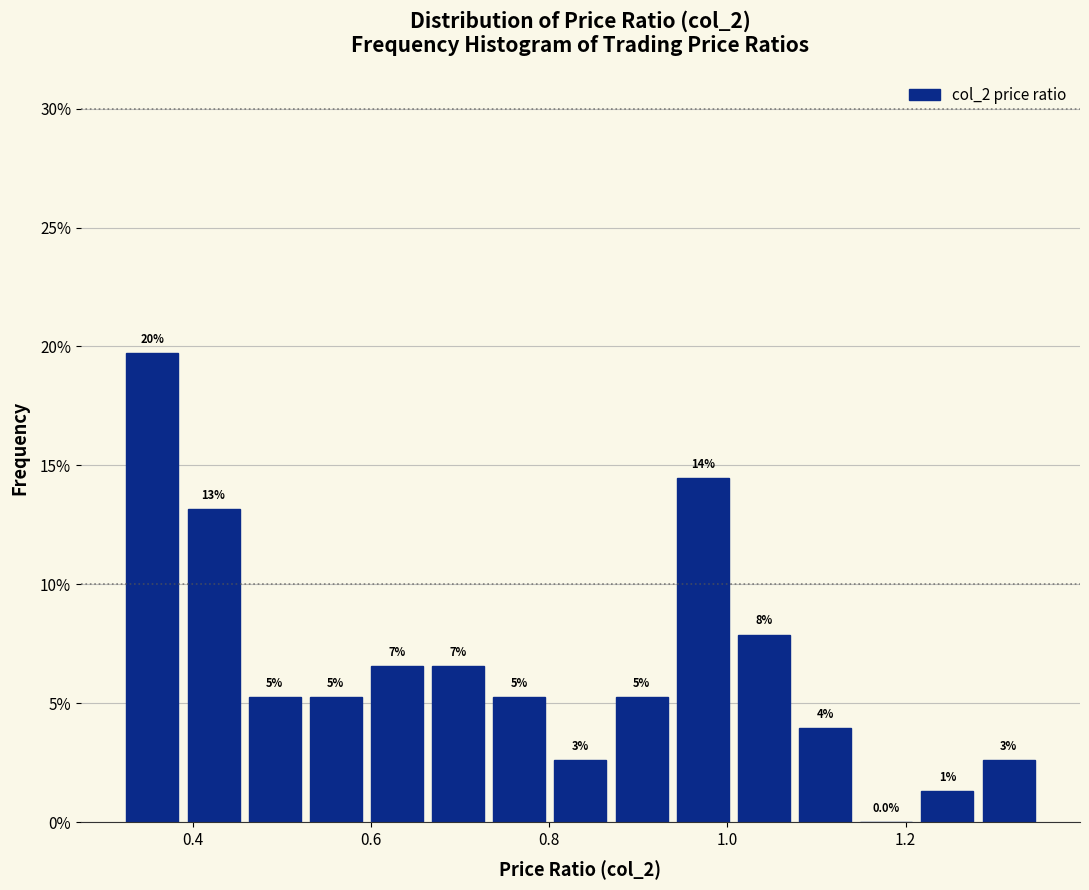

Around what value on the x-axis is the tallest bar? Give the approximate position of its centre, as read against the axis.

0.36